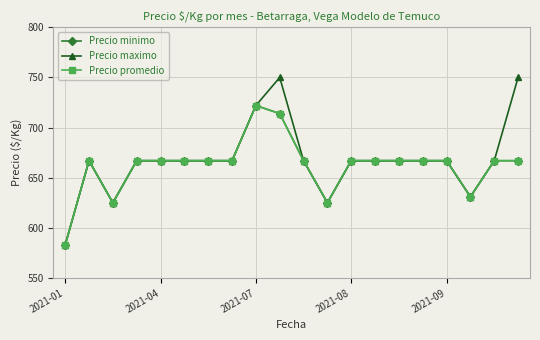

Reading left to right, list all the values displayed in this chart.

Precio minimo: 583	667	625	667	667	667	667	667	722	714	667	625	667	667	667	667	667	631	667	667
Precio maximo: 583	667	625	667	667	667	667	667	722	750	667	625	667	667	667	667	667	631	667	750
Precio promedio: 583	667	625	667	667	667	667	667	722	714	667	625	667	667	667	667	667	631	667	667